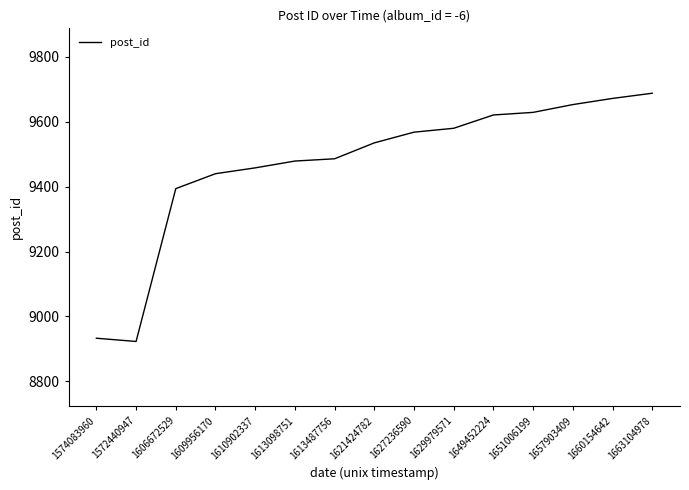

Reading right to left, what are all the values shown in this chart?

9688	9672	9653	9629	9621	9580	9568	9535	9486	9479	9458	9440	9394	8923	8933